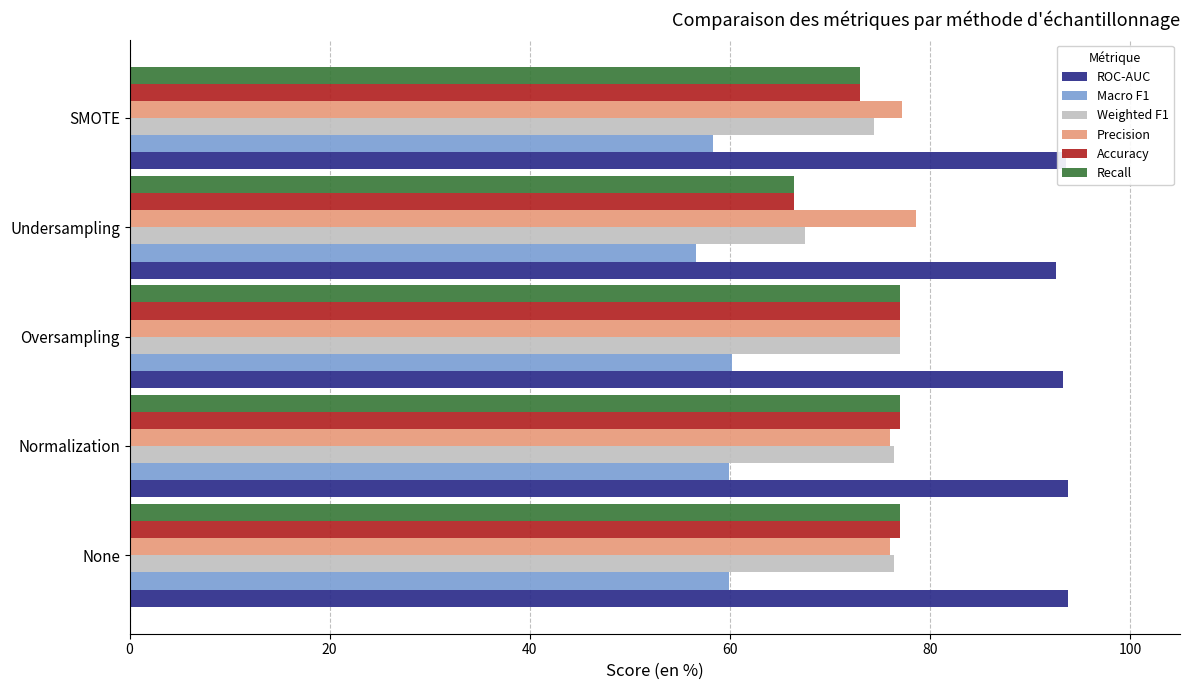

What is the difference between the highest and lowest values at Undersampling?

36.0